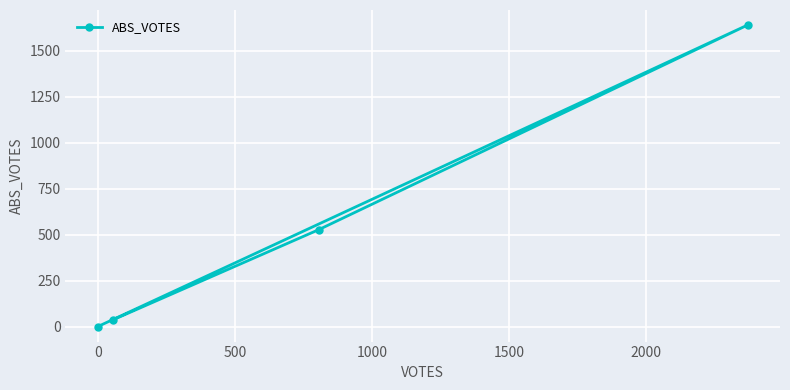

How many data points are less than 527?

2